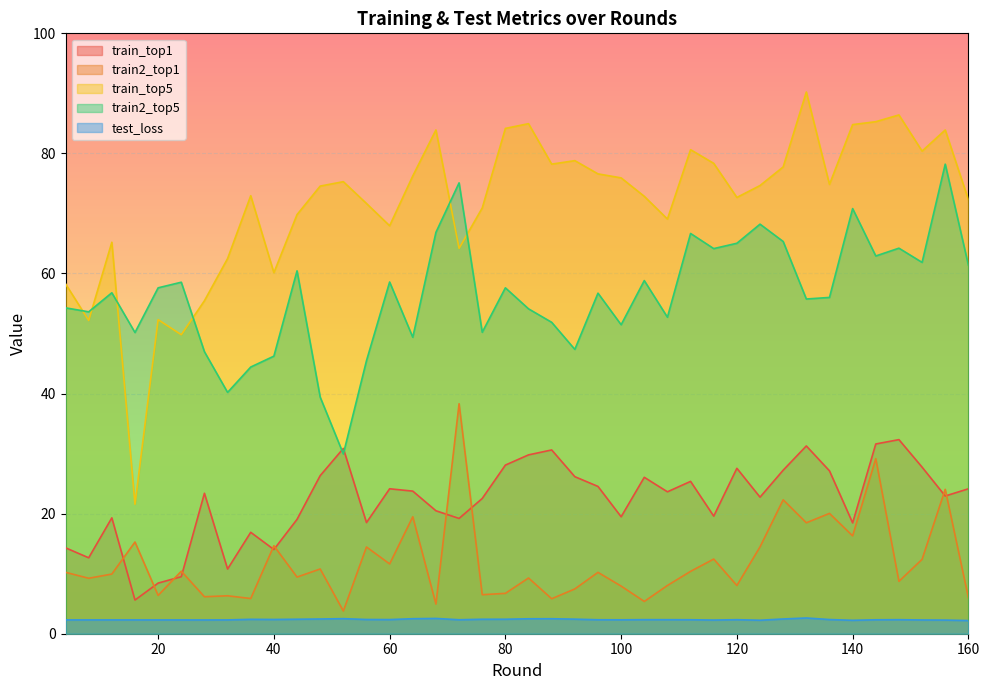

Where is the first local maximum for train2_top5?

12